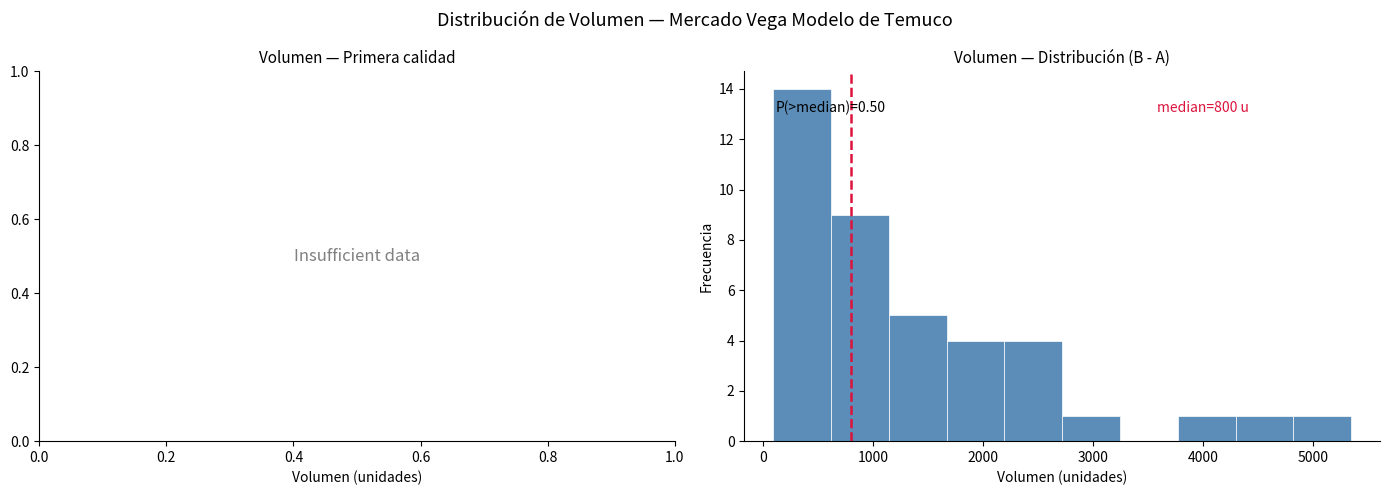

Over which range of the x-axis is the bar tallest?

100 to 600